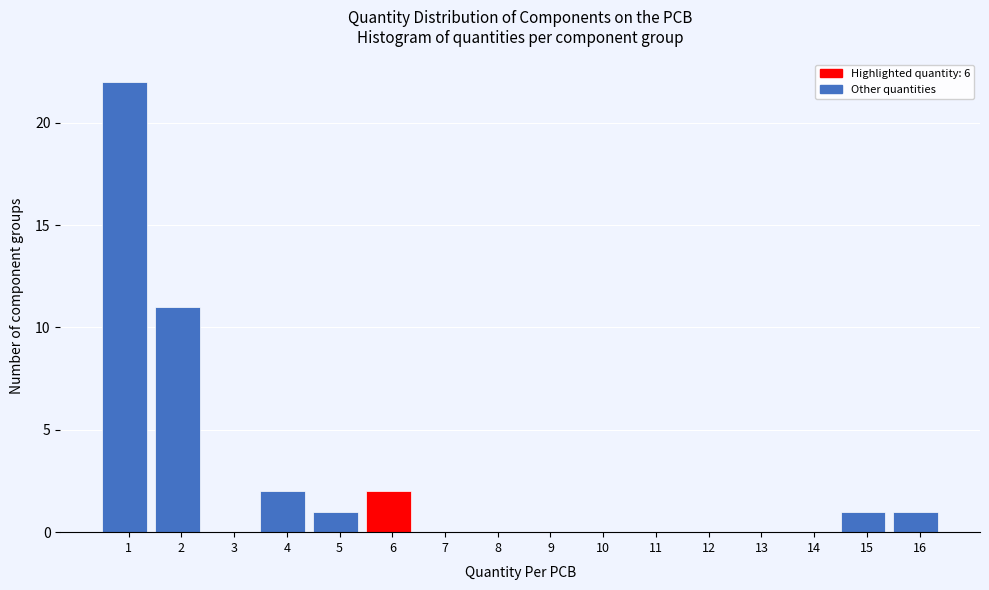

Reading left to right, transcribe all the data shown in this chart.

1=22	2=11	3=0	4=2	5=1	6=2	7=0	8=0	9=0	10=0	11=0	12=0	13=0	14=0	15=1	16=1